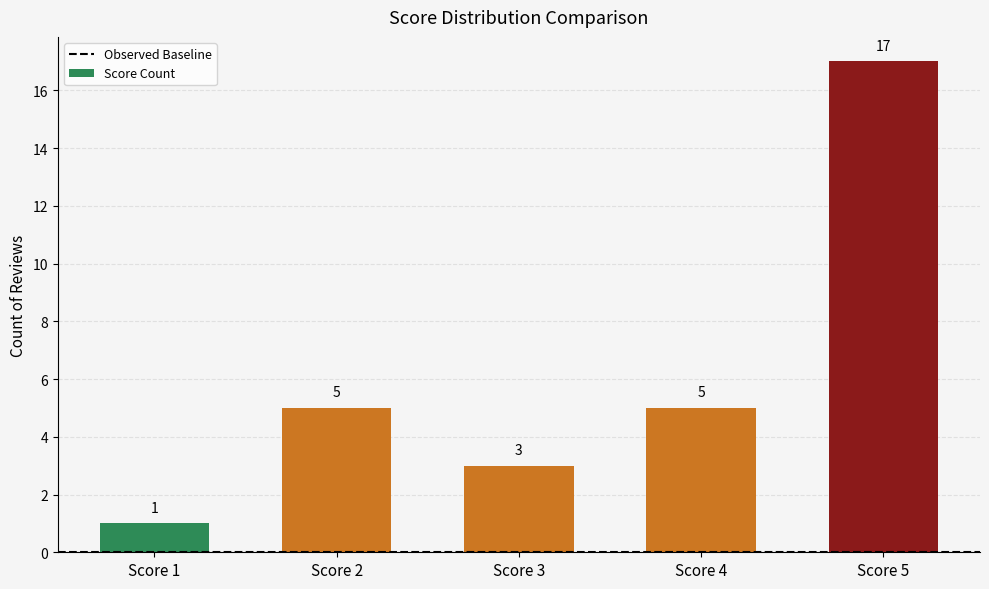

What is the value of the 2nd bar from the left?

5